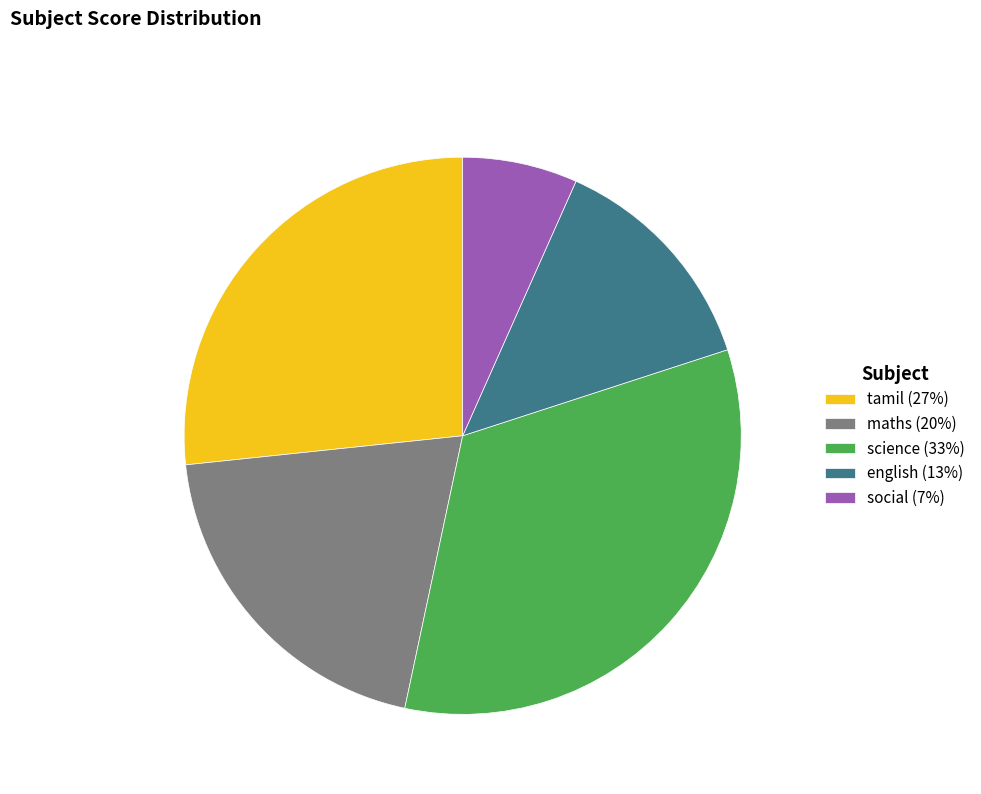

Rank the categories by value from lowest to highest.

social, english, maths, tamil, science